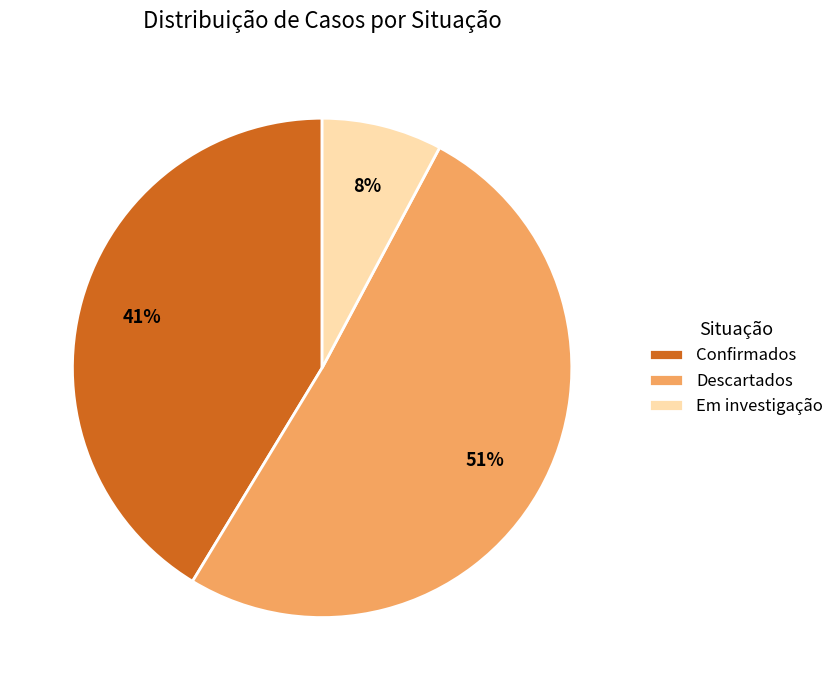

Combined, do Em investigação and Confirmados account for over 50%?

No